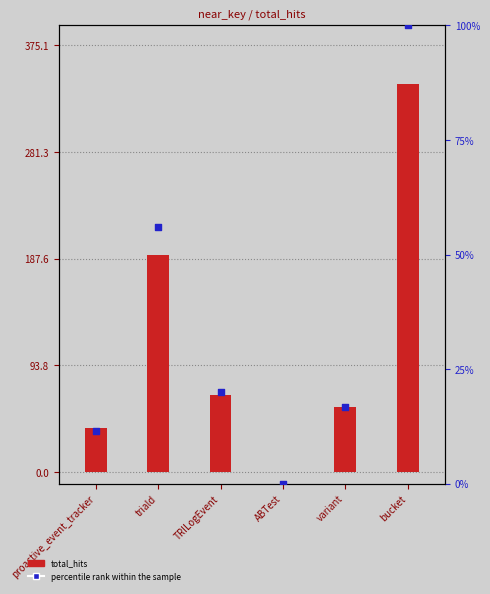

Which series has the widest spread of Y values?

total_hits